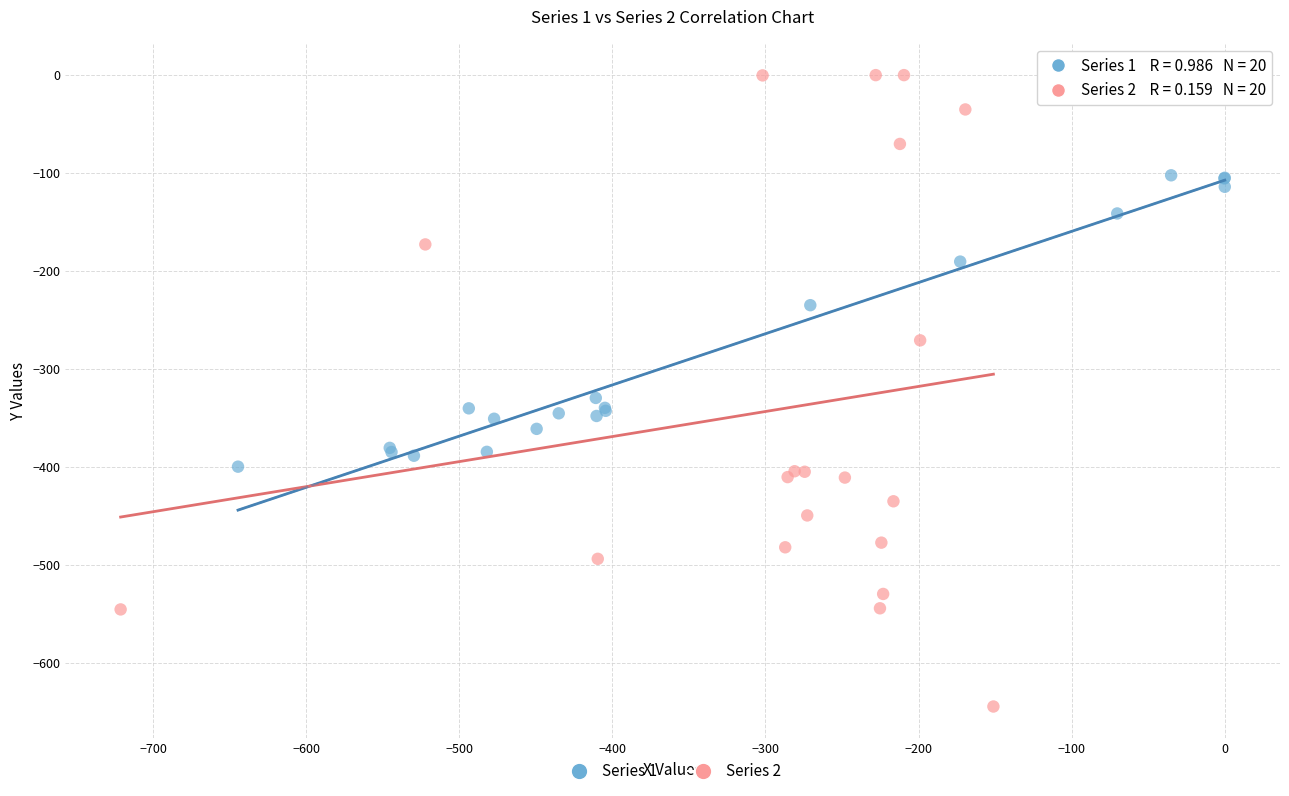

Which series has the largest Y range (max minus min)?

Series 2